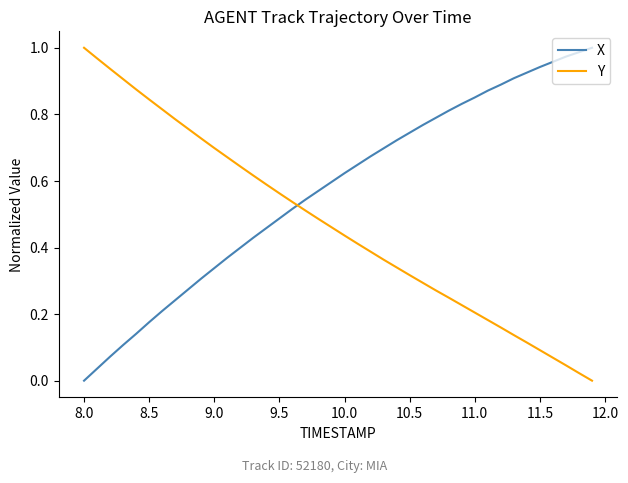

What are all the series names shown in the legend?

X, Y